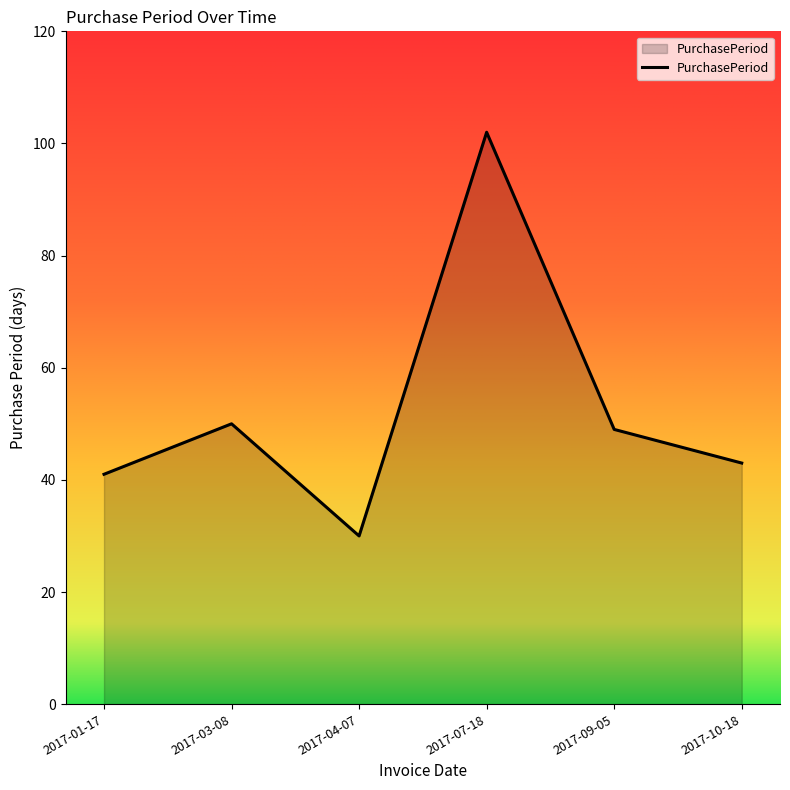

Count the number of data series in this chart.

1